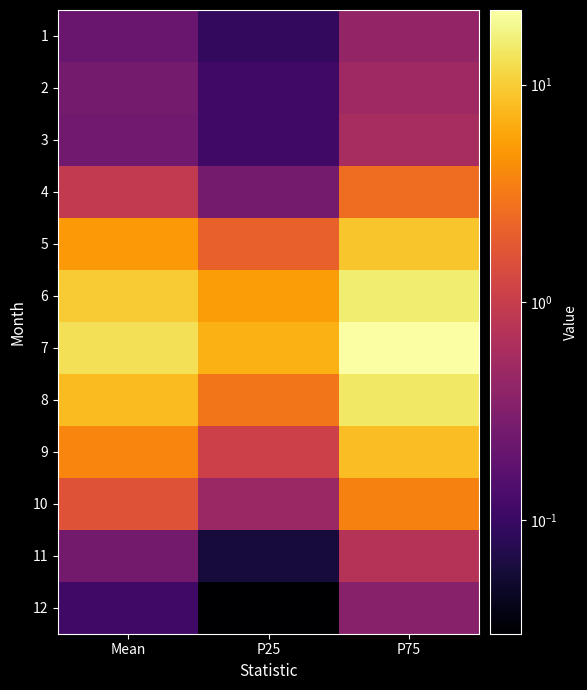

Which series has the largest total across all categories?

7